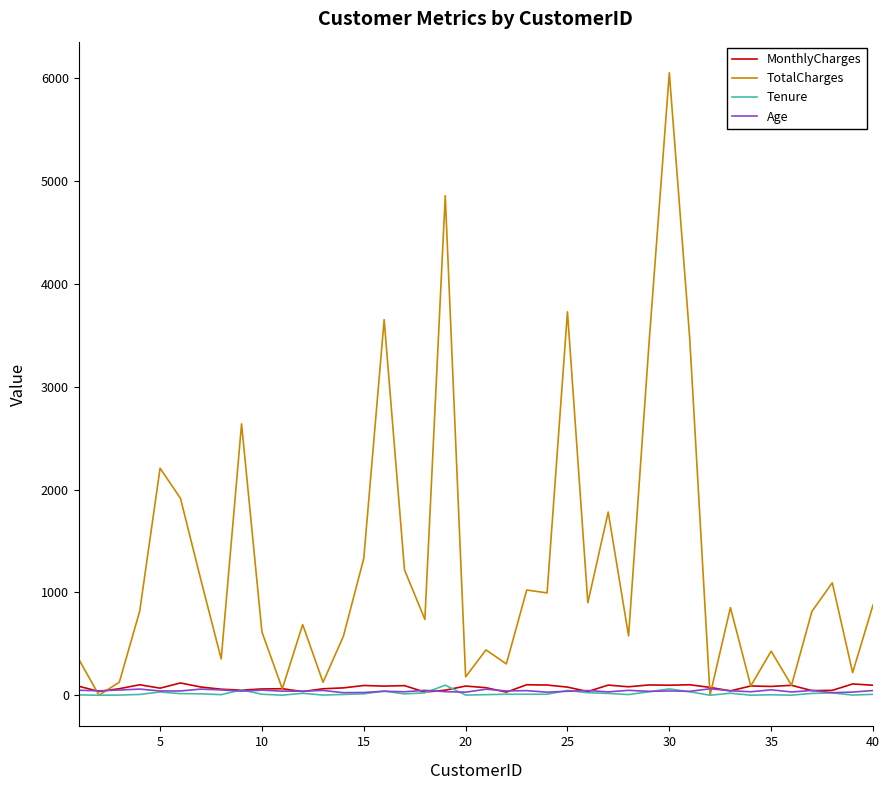

Which series has the largest total across all categories?

TotalCharges